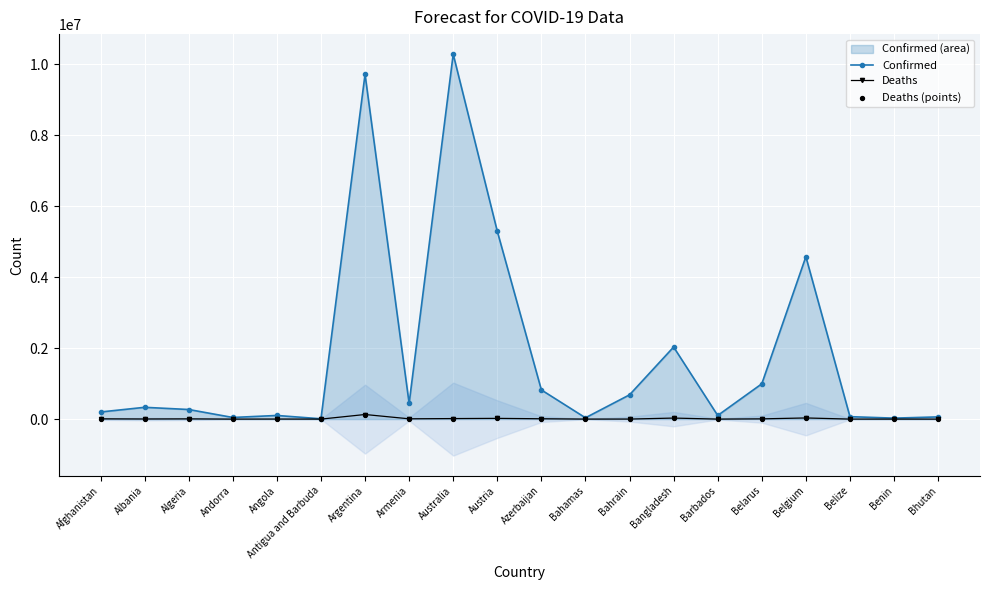

At how many categories does at least one series exceed 2559090?

4